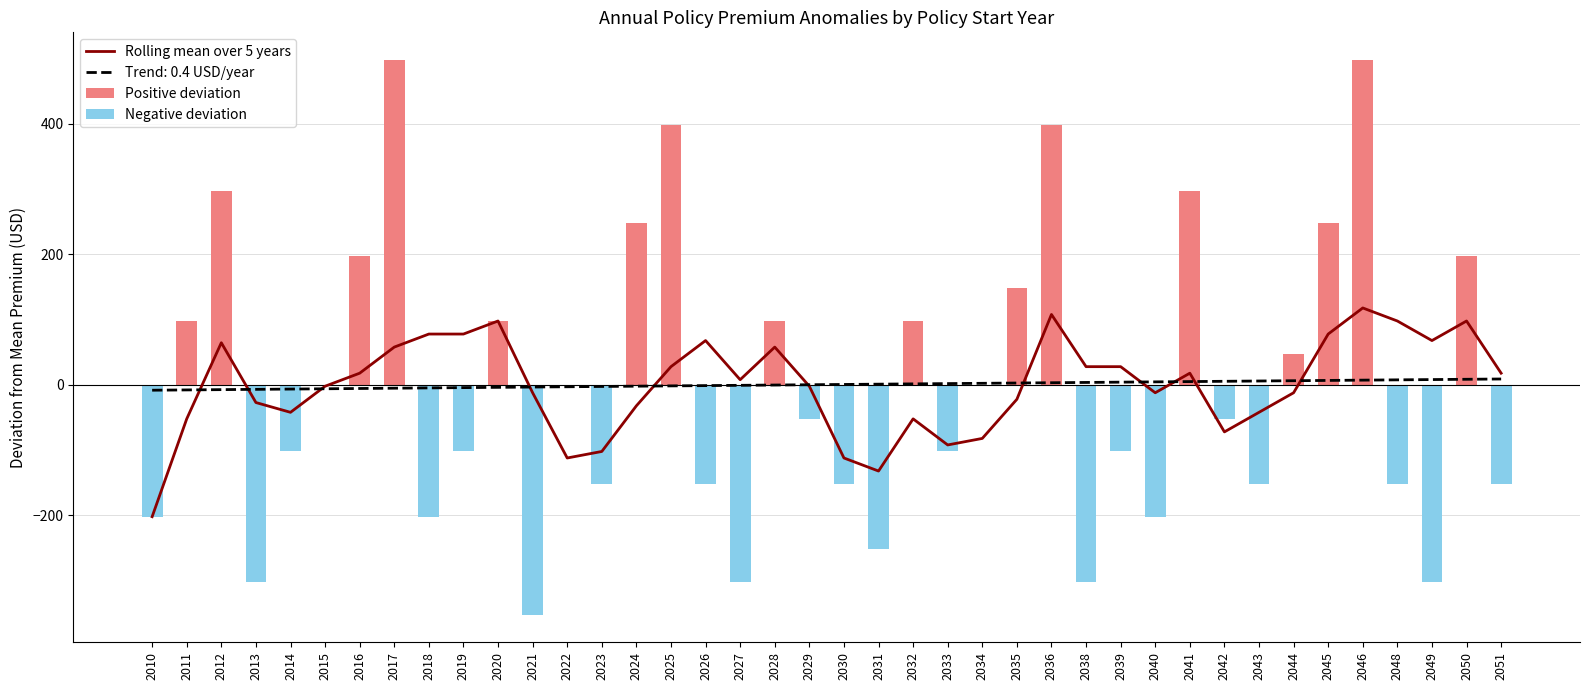

The Positive deviation series shows -270.0 at 2048. True or false?

False